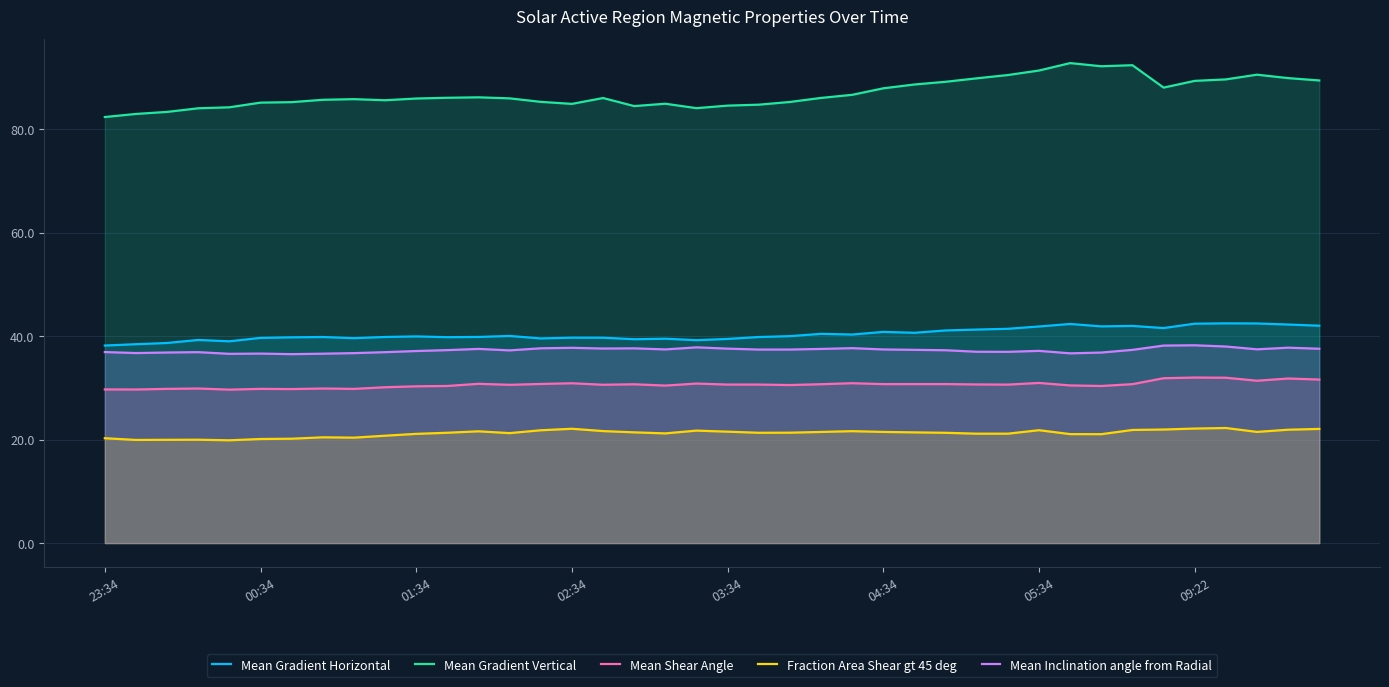

What is the approximate value of Mean Inclination angle from Radial at 29?

37.0